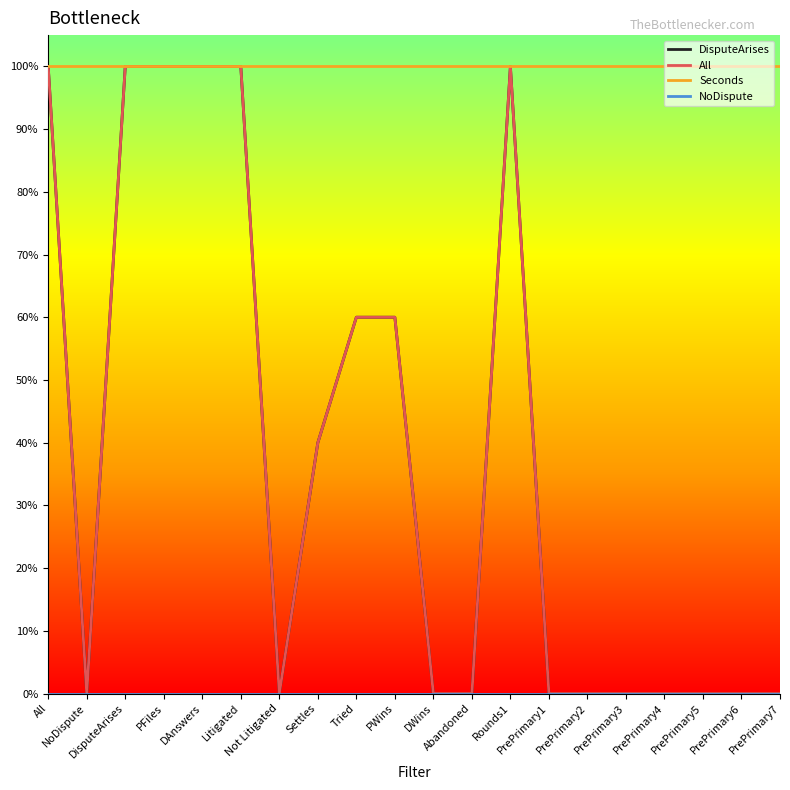

In All, how many points are higher than both neighbors (excluding endpoints)?

1